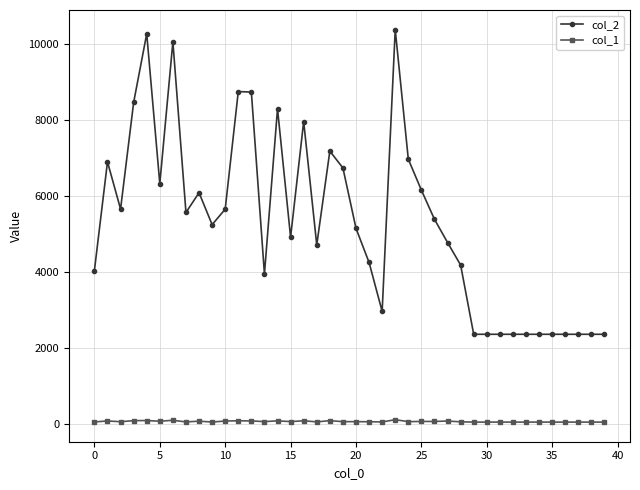

How many lines are shown in the chart?

2